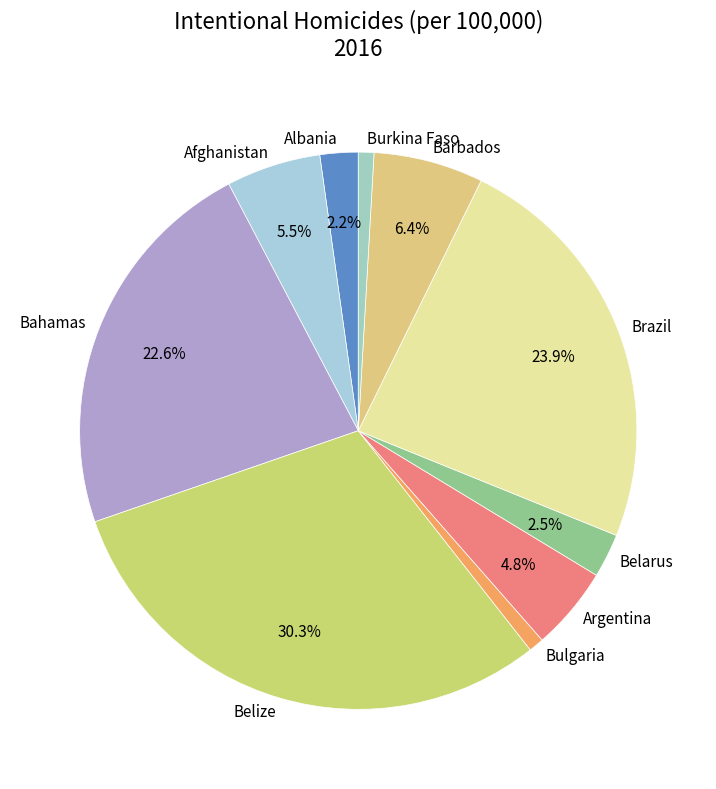

Do Belize and Bahamas together represent more than half of the pie?

Yes